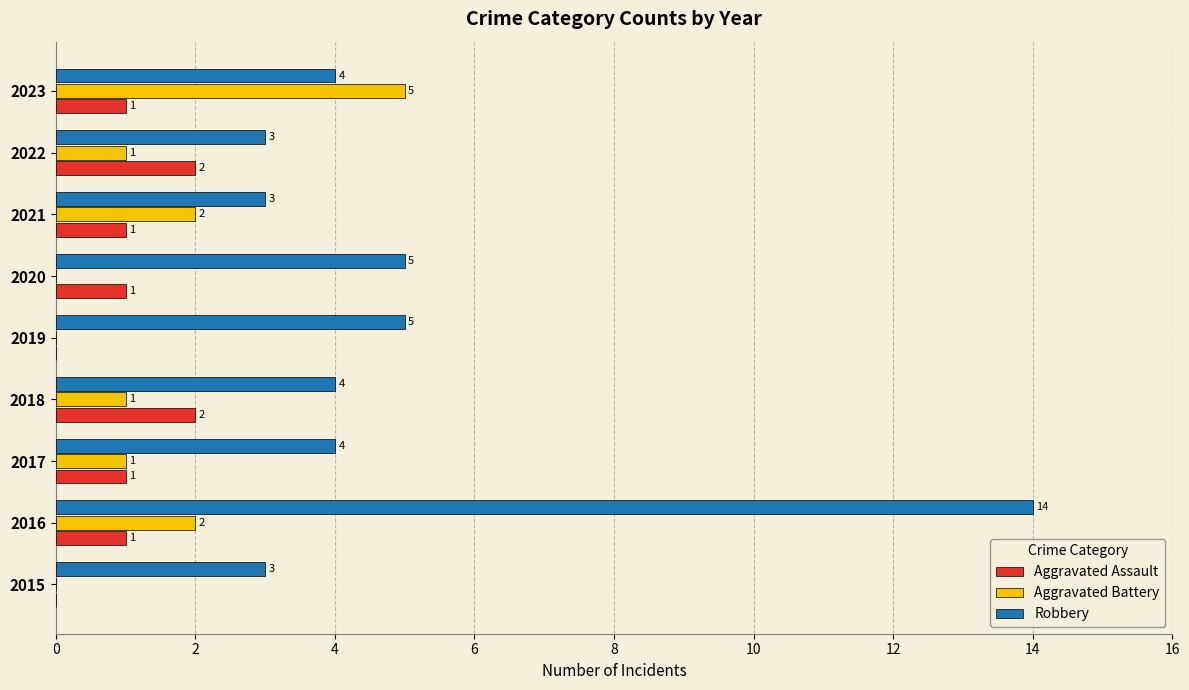

The value of Aggravated Battery at 2022 is 0. True or false?

False